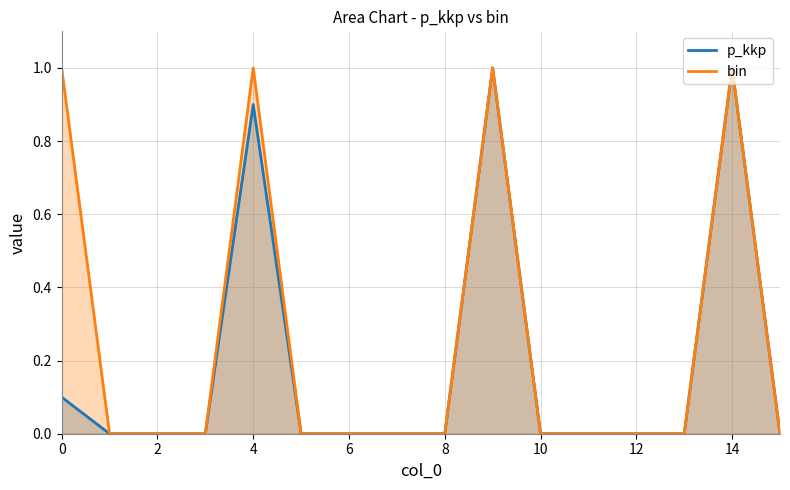

True or false: bin and p_kkp cross at least once.

False